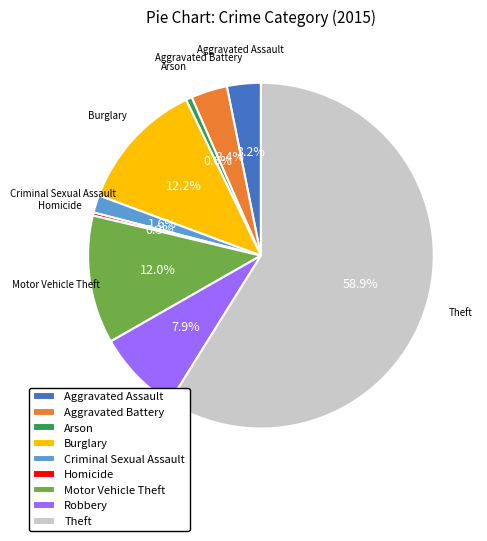

Which category has the biggest portion of the pie?

Theft